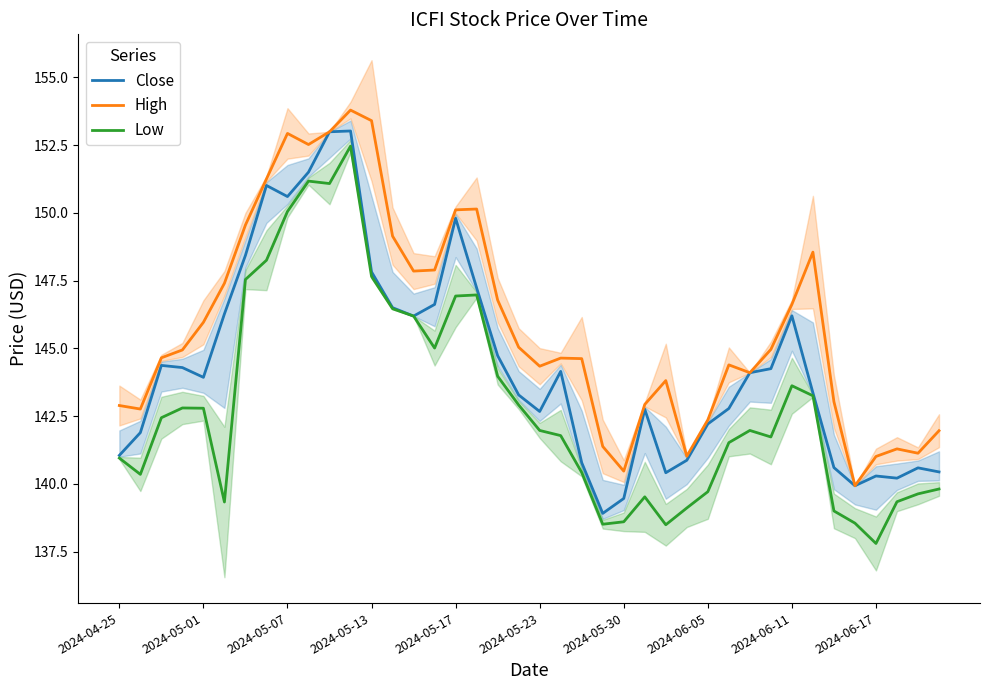

True or false: Low and High cross at least once.

False